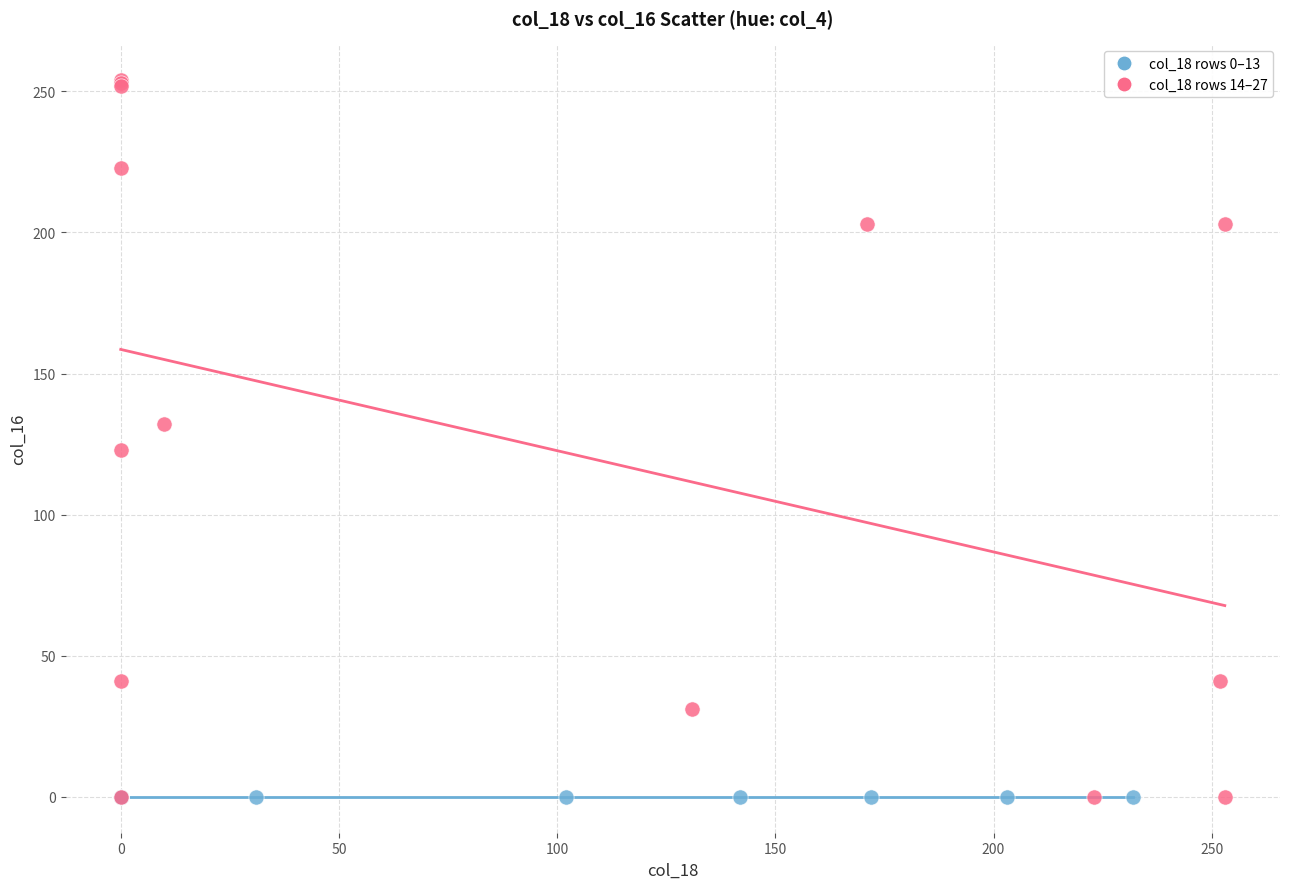

What are all the series names shown in the legend?

col_18 rows 0–13, col_18 rows 14–27